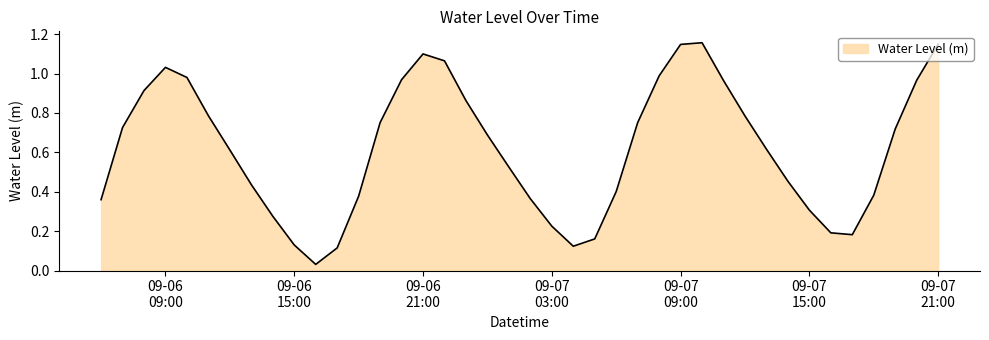

How many lines are shown in the chart?

1